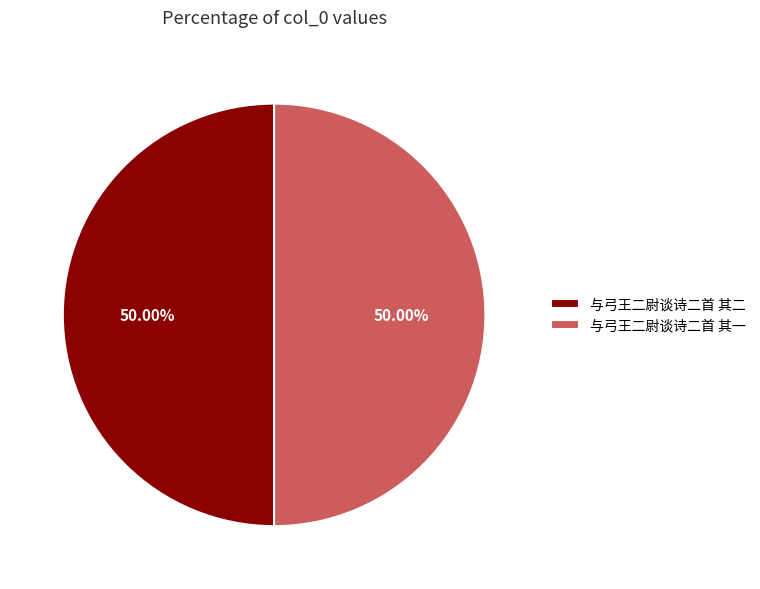

To the nearest percent, what portion does 与弓王二尉谈诗二首 其二 represent?

50%